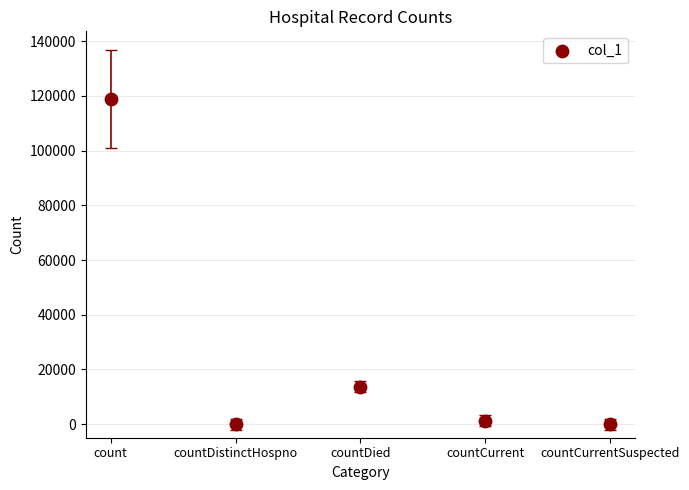

What Y value in the scatter plot is closest to 59439?

13670